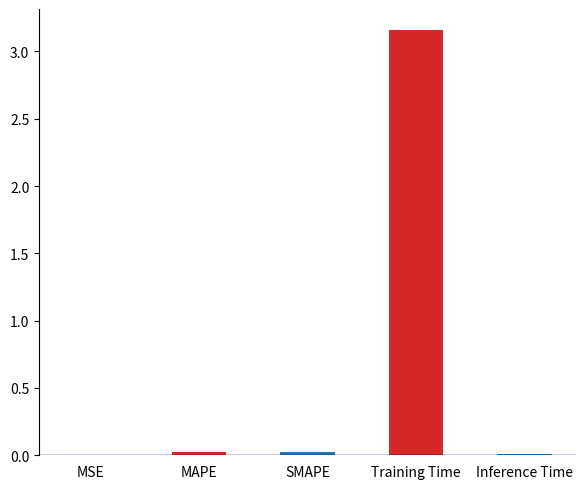

Which label corresponds to the largest value in the chart?

Training Time